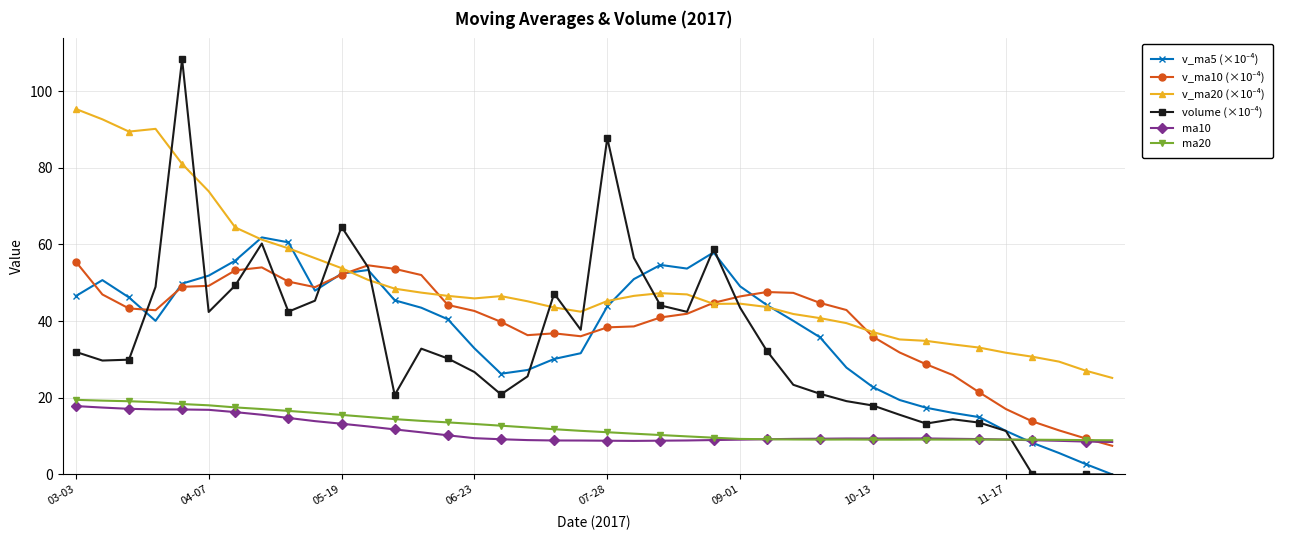

What is the value of the ma10 point at the 28th from the left?

9.3